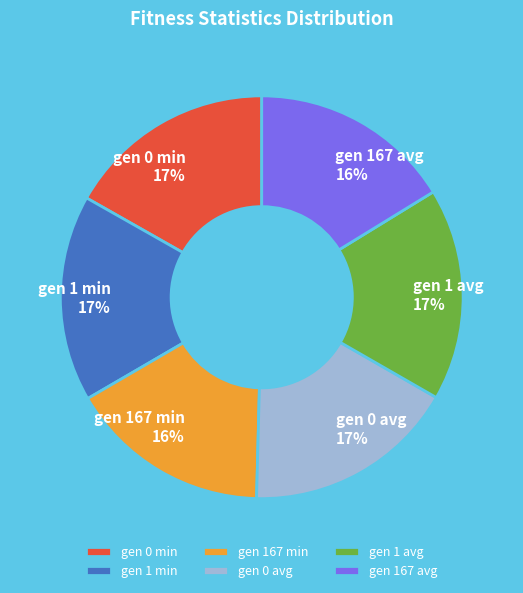

What percentage is the gen 1 min slice, to the nearest percent?

17%